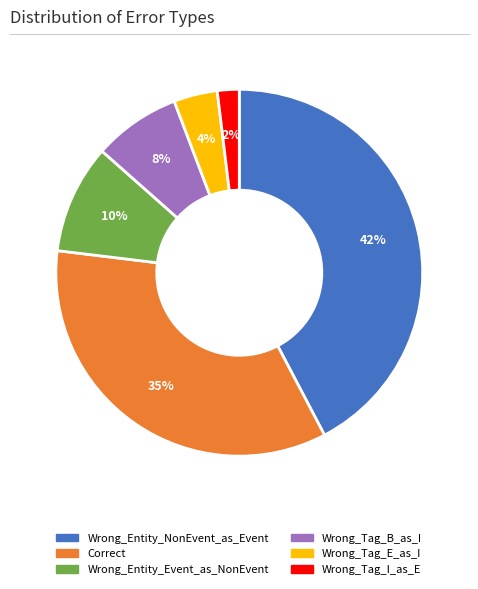

To the nearest percent, what is the average slice percentage?

17%